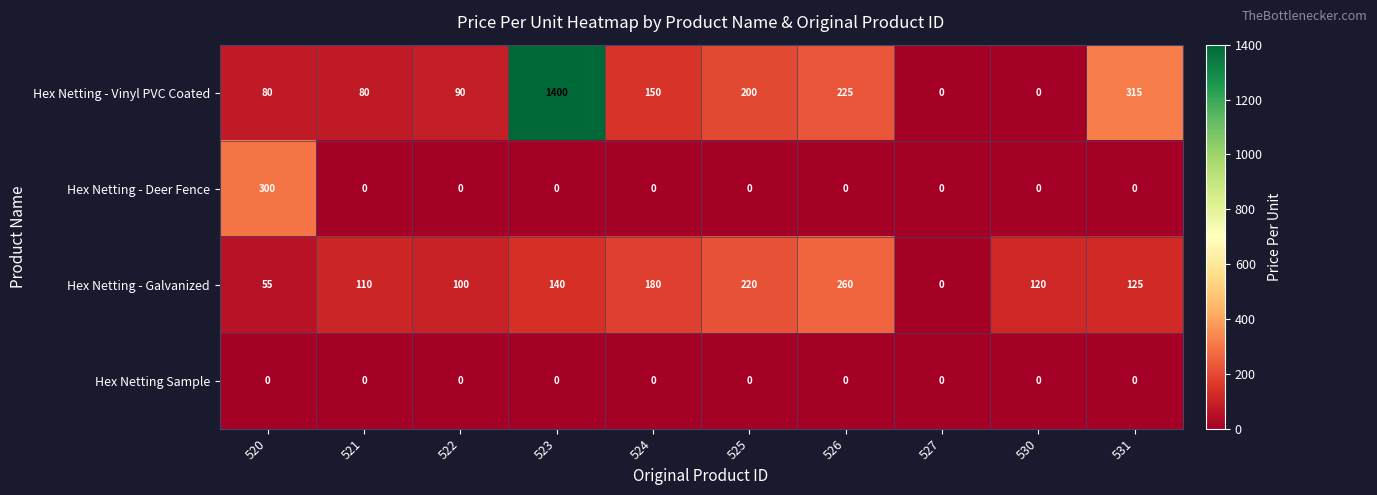

Which series has the widest spread of values?

Hex Netting - Vinyl PVC Coated